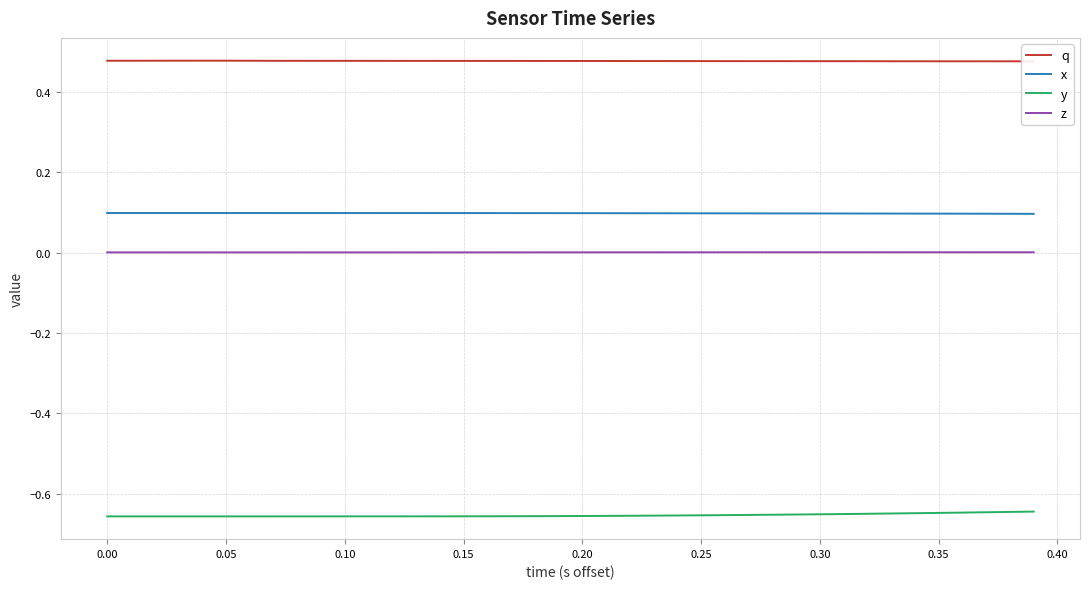

What is the value of the q point at the 27th from the left?

0.5